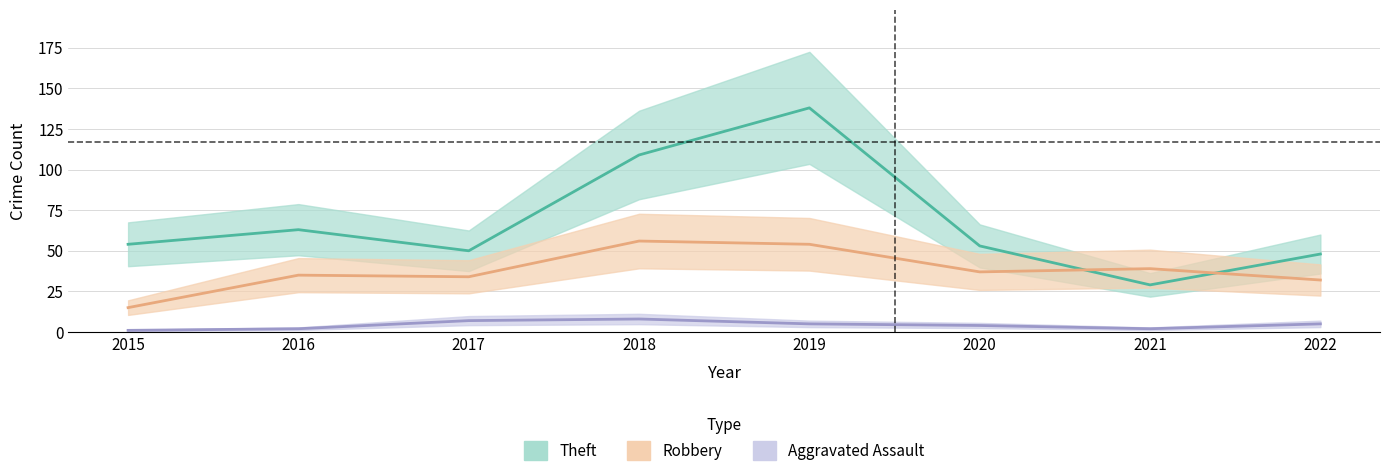

True or false: Robbery and Theft cross at least once.

True